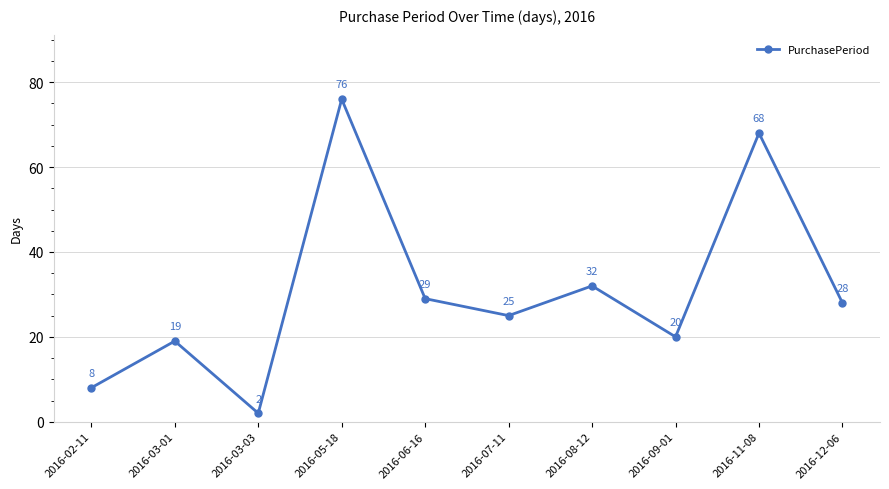

How many points are higher than both their immediate neighbors (excluding endpoints)?

4